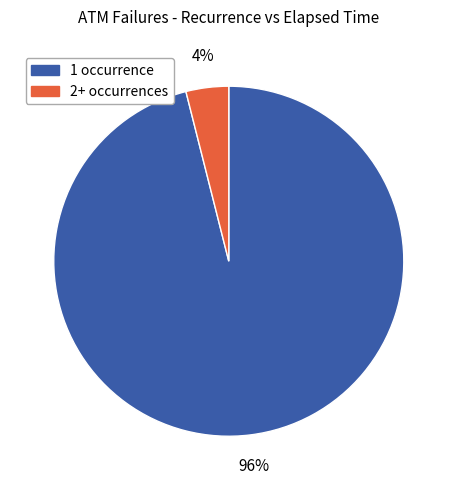

Is there a majority slice in this chart?

Yes